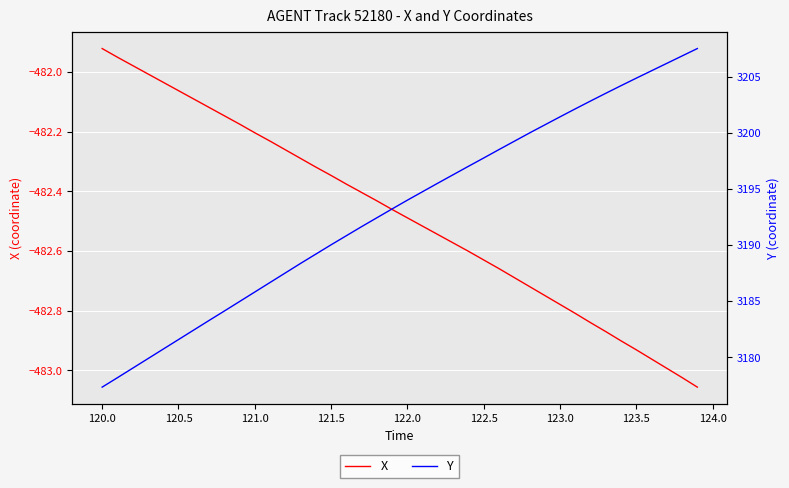

True or false: X has more than 0 interior local peaks.

False